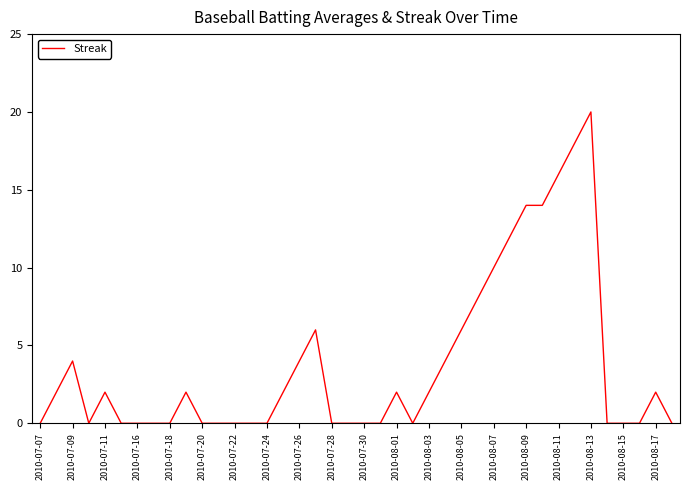

What is the greatest value displayed?

20